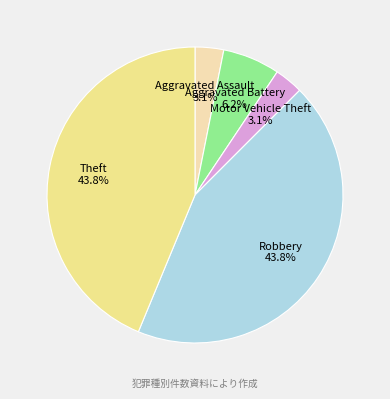

Does any single category account for the majority?

No